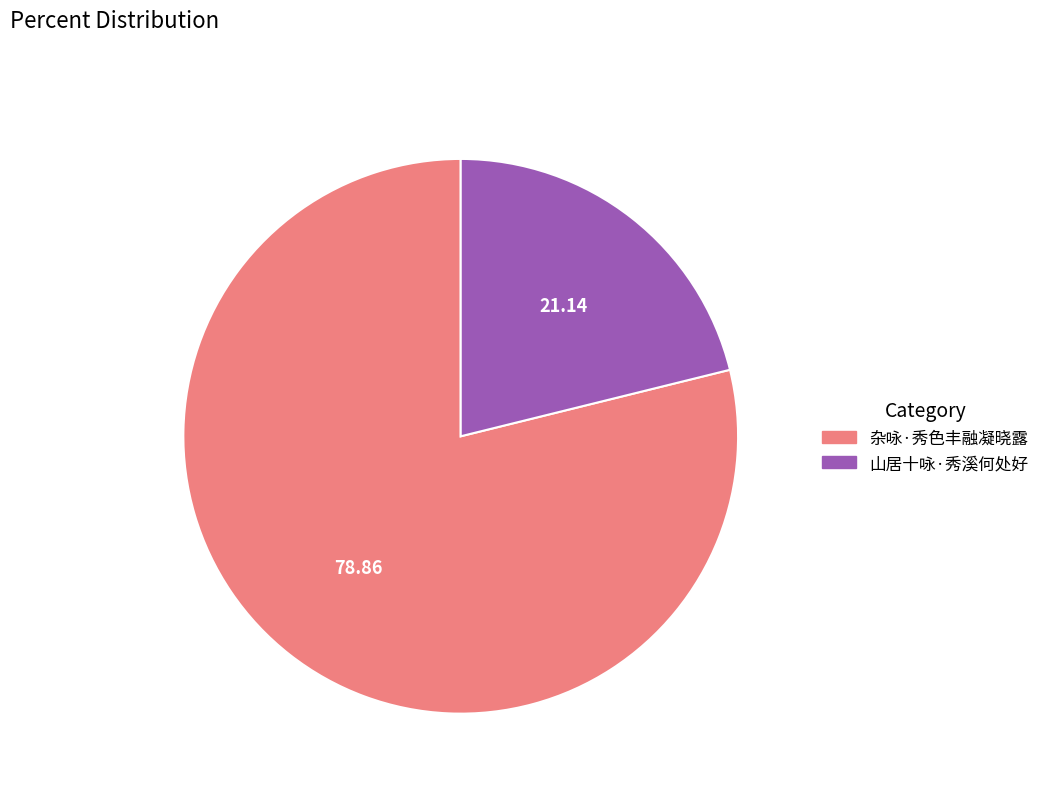

Do 山居十咏·秀溪何处好 and 杂咏·秀色丰融凝晓露 together represent more than half of the pie?

Yes